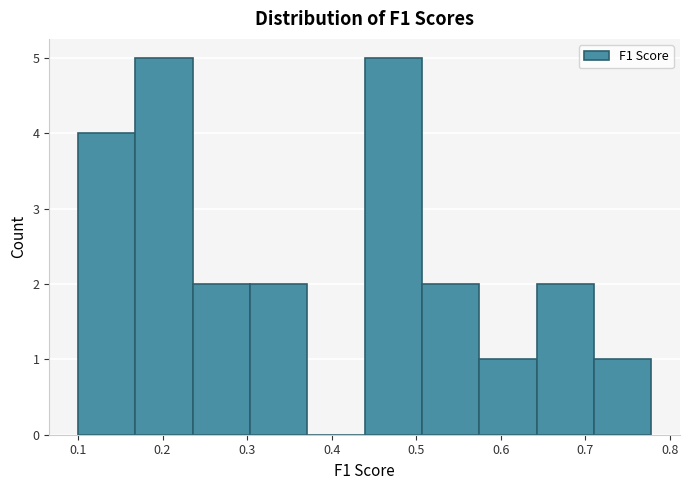

Reading left to right, list every bar in this chart as the range it spans on the x-axis followed by its height. Neither the bar edges nor the heights are printed on the chart, so give them approximately, as read against the axes.

0.10 to 0.17: 4
0.17 to 0.24: 5
0.24 to 0.30: 2
0.30 to 0.37: 2
0.37 to 0.44: 0
0.44 to 0.51: 5
0.51 to 0.57: 2
0.57 to 0.64: 1
0.64 to 0.71: 2
0.71 to 0.78: 1